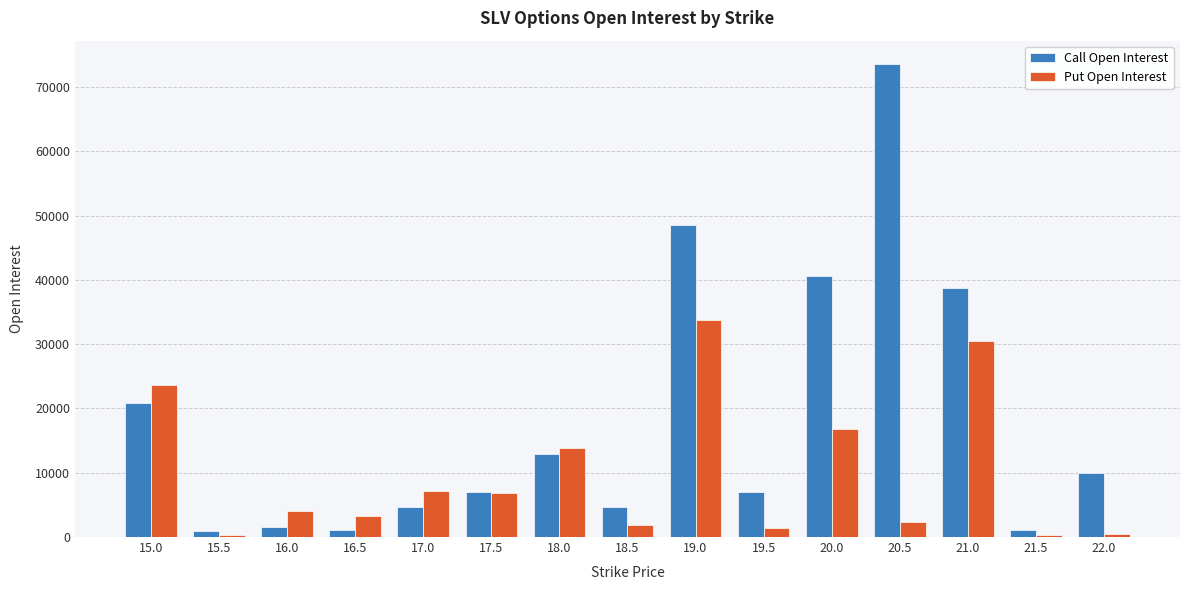

What is the label of the 9th bar from the right?

18.0